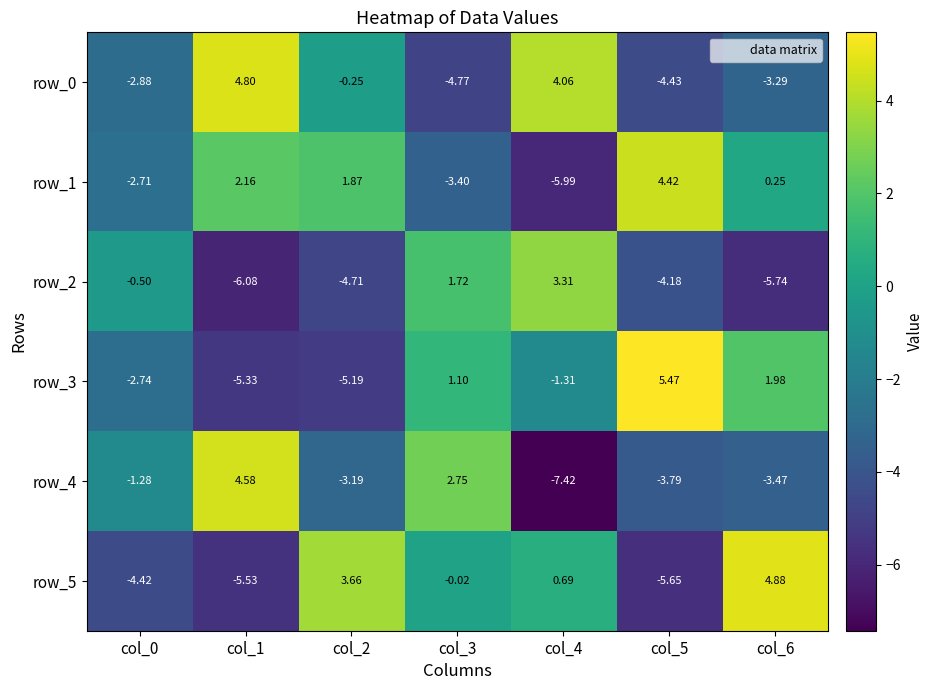

Is the value of row_4 at col_1 greater than the value of row_1 at col_1?

Yes